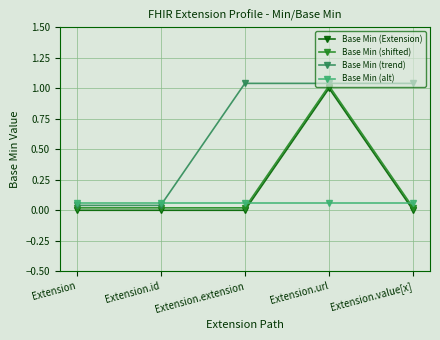

Rank the series by their maximum value, from lowest to highest.

Base Min (alt), Base Min (Extension), Base Min (shifted), Base Min (trend)